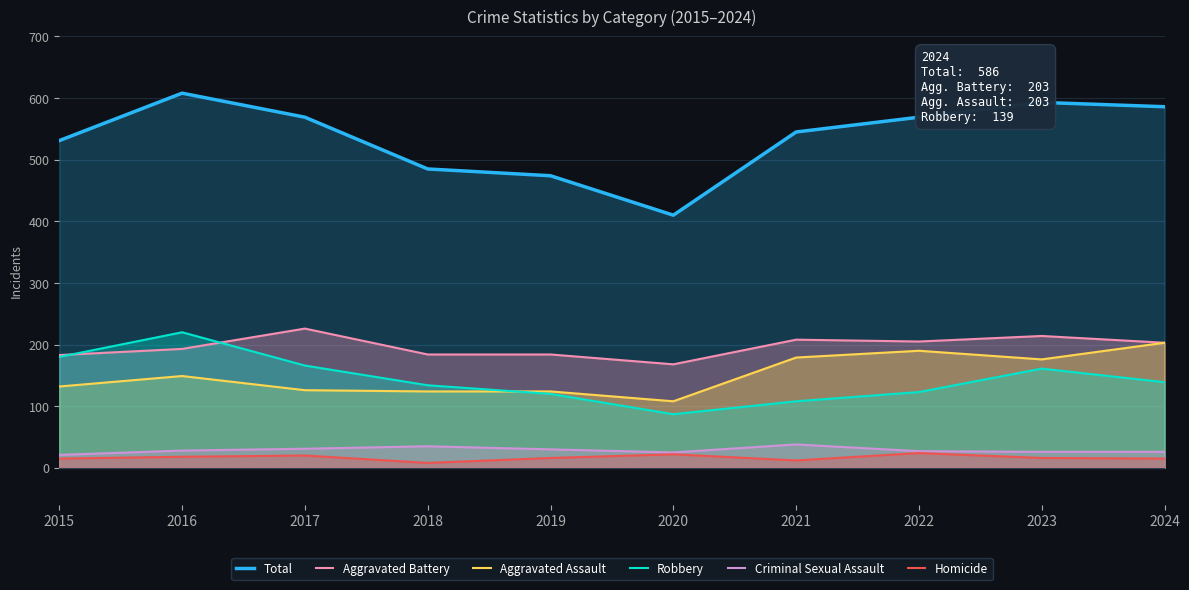

What is the smallest value displayed?

8